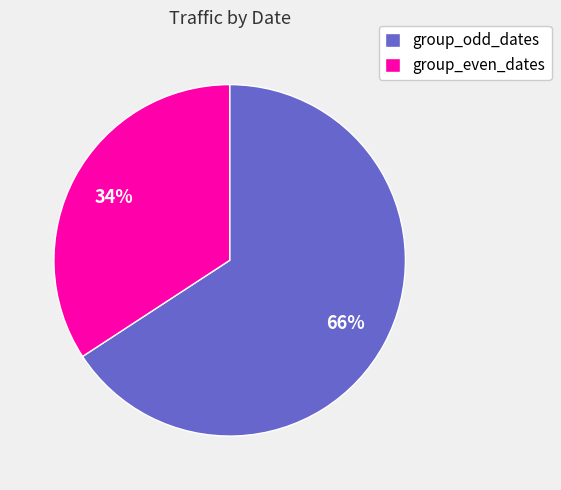

The group_odd_dates slice represents 66% of the pie. True or false?

True